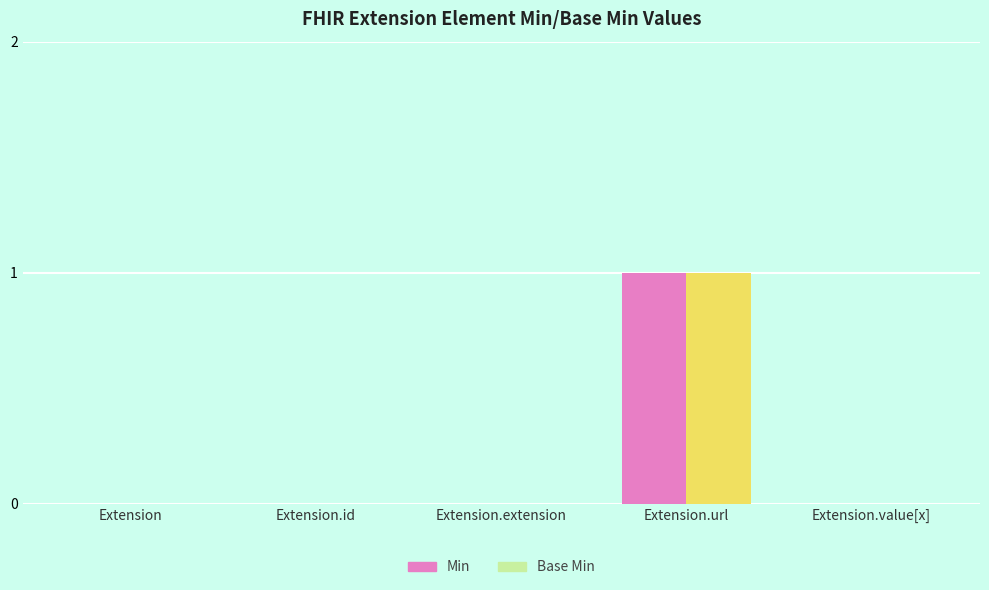

What is the maximum value for Min?

1